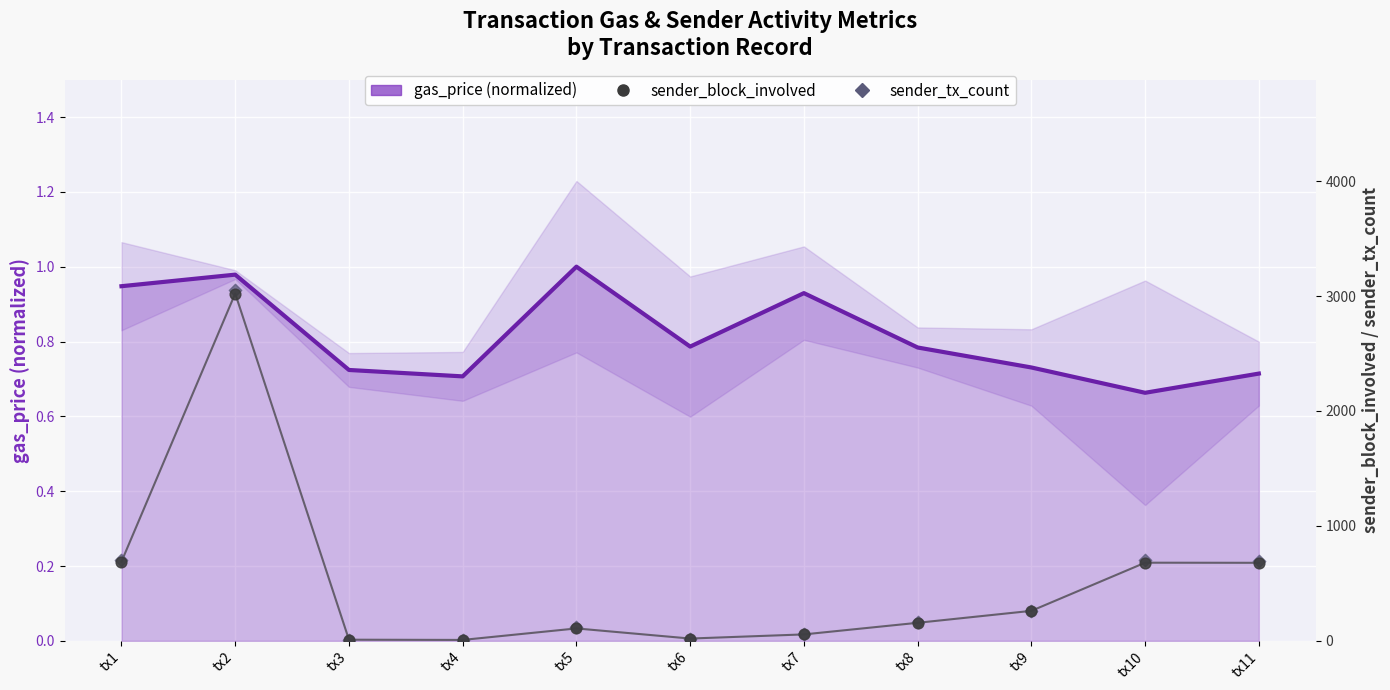

At which category is the sum across all series the highest?

tx2